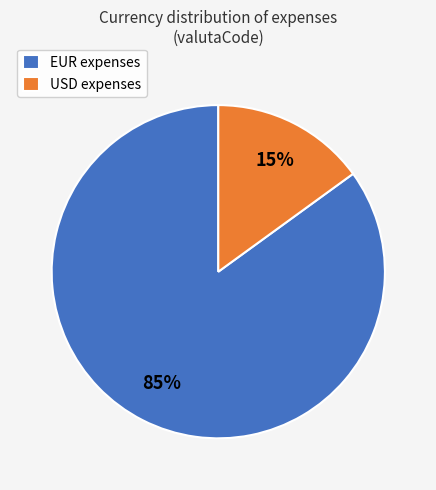

Approximately how many times larger is the value at USD compared to EUR?

0.2